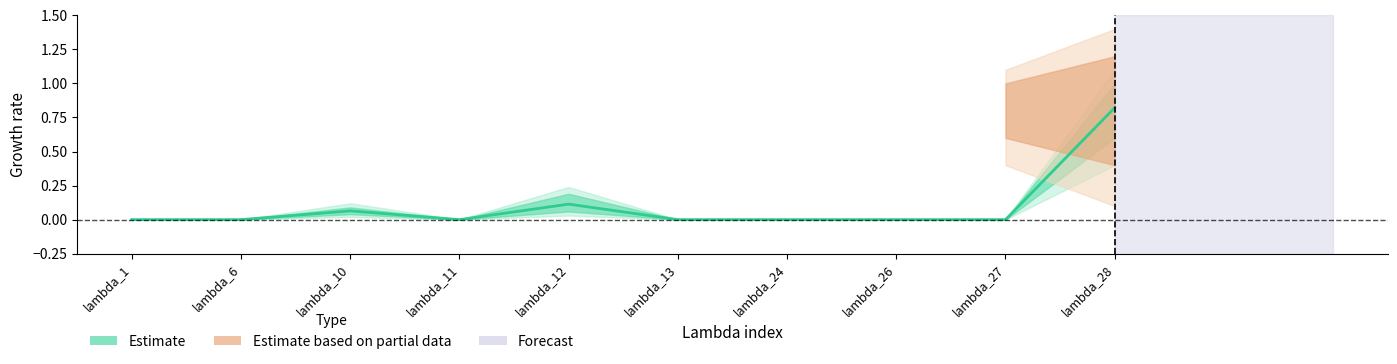

How many data points does each series have?

10